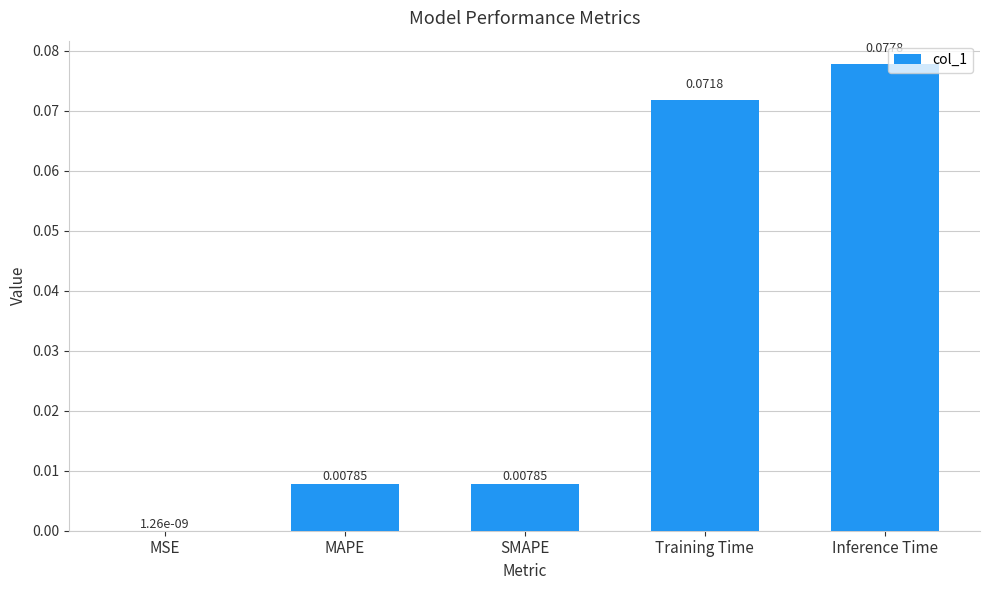

Where is the data nearest to the value 0?

MSE